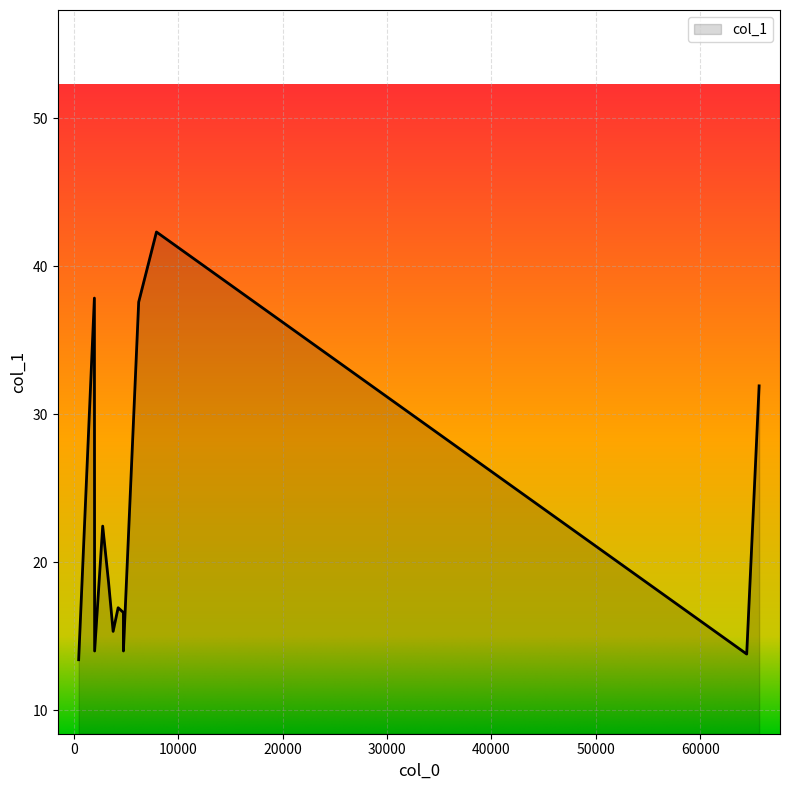

At which label is the value closest to 27?

2773.98